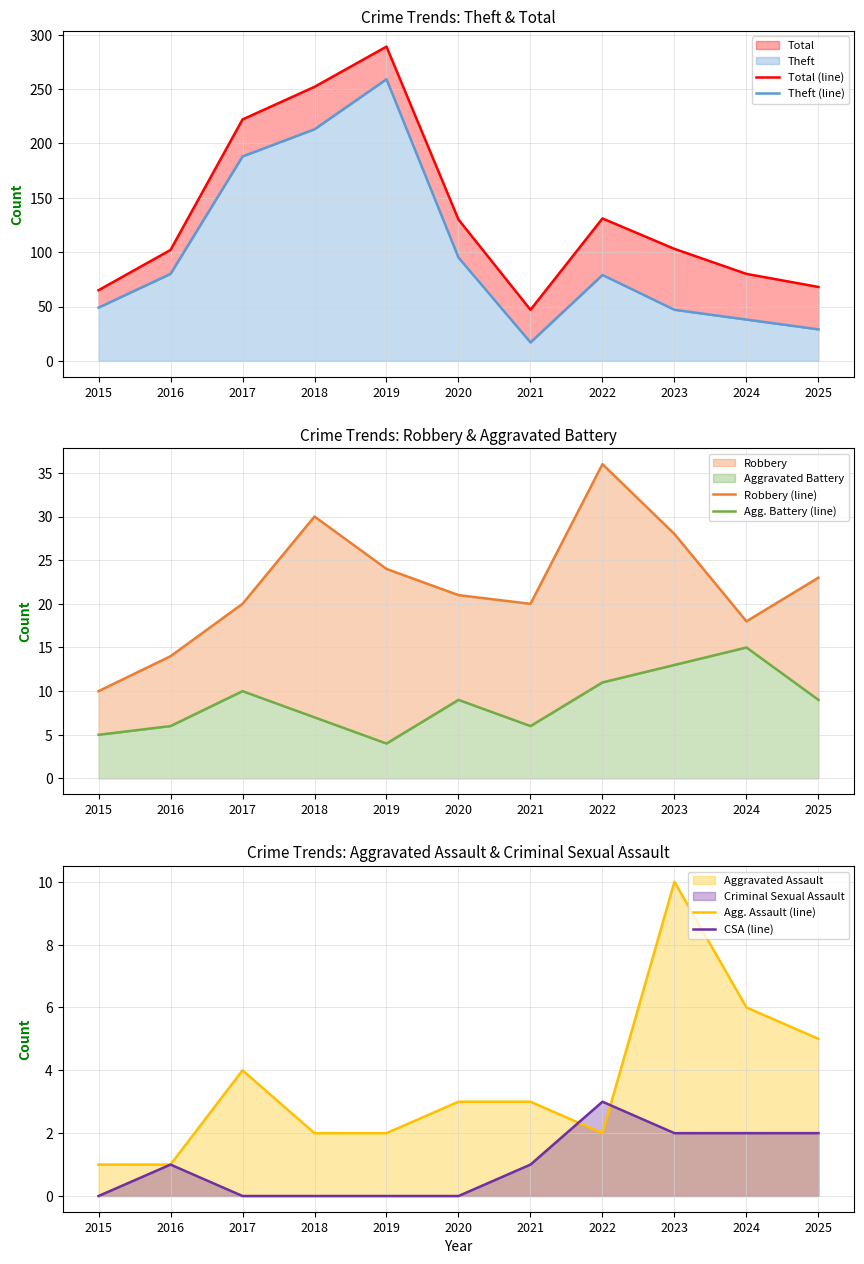

Which has a higher value, 2024 or 2025?

2024